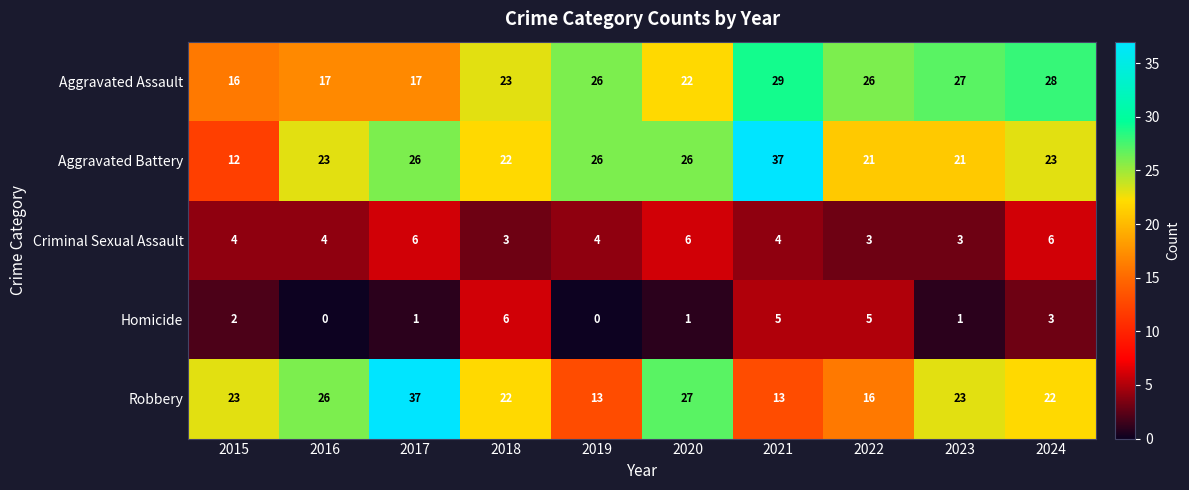

Rank the series at 2020 from lowest to highest value.

Homicide, Criminal Sexual Assault, Aggravated Assault, Aggravated Battery, Robbery